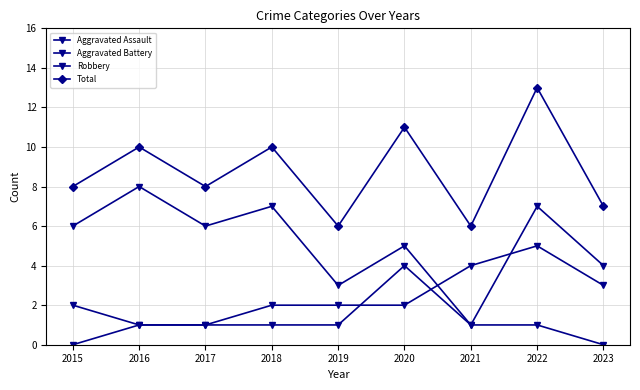

Does the chart have visible grid lines?

Yes